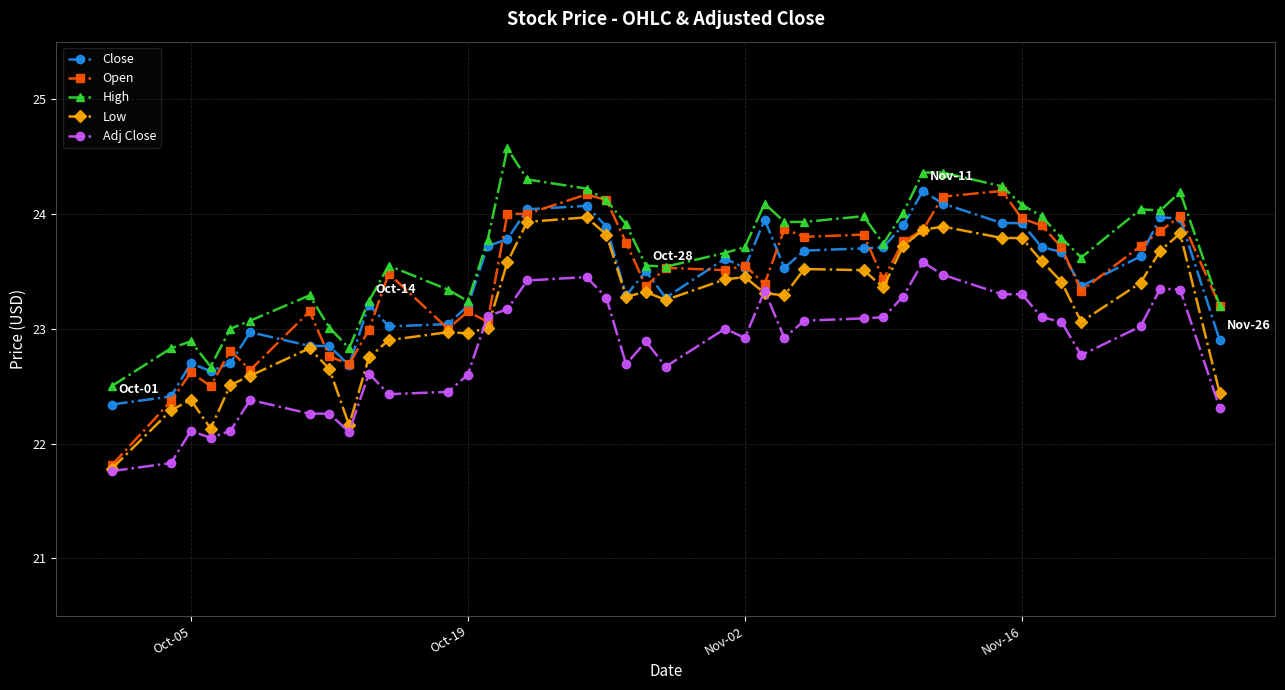

True or false: Adj Close and High cross at least once.

False